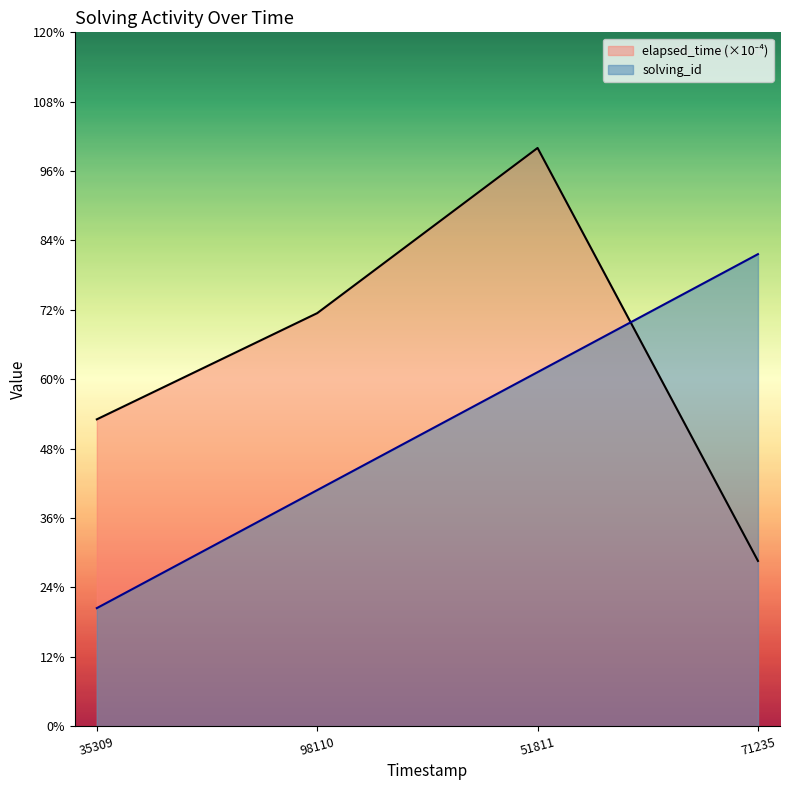

How many solving_id values are between 2 and 4?

3